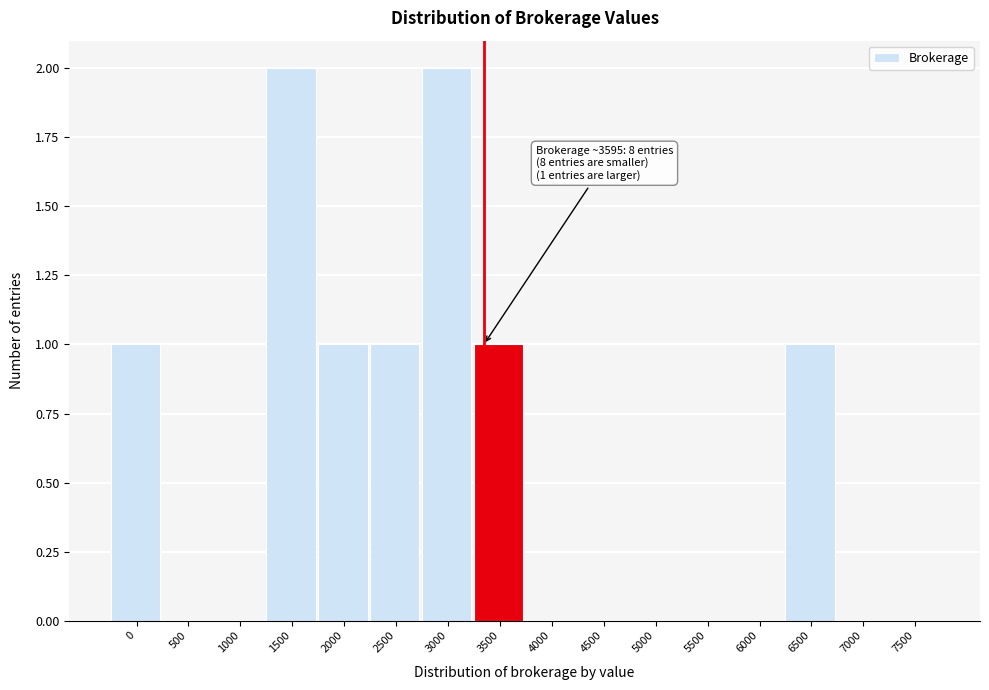

Reading left to right, extract all data points from this chart.

0=1	500=0	1000=0	1500=2	2000=1	2500=1	3000=2	3500=1	4000=0	4500=0	5000=0	5500=0	6000=0	6500=1	7000=0	7500=0